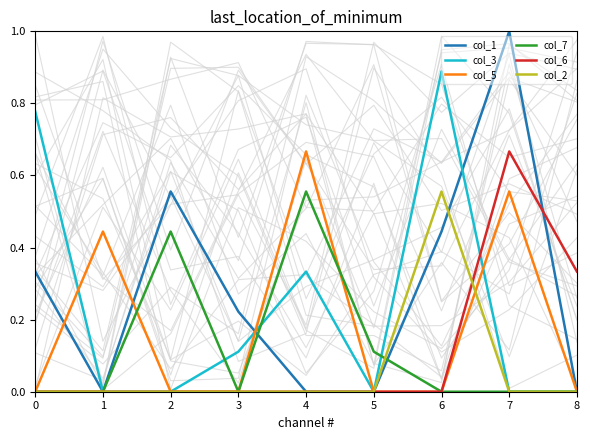

What is the difference between the maximum and minimum values in the col_5 series?

0.7